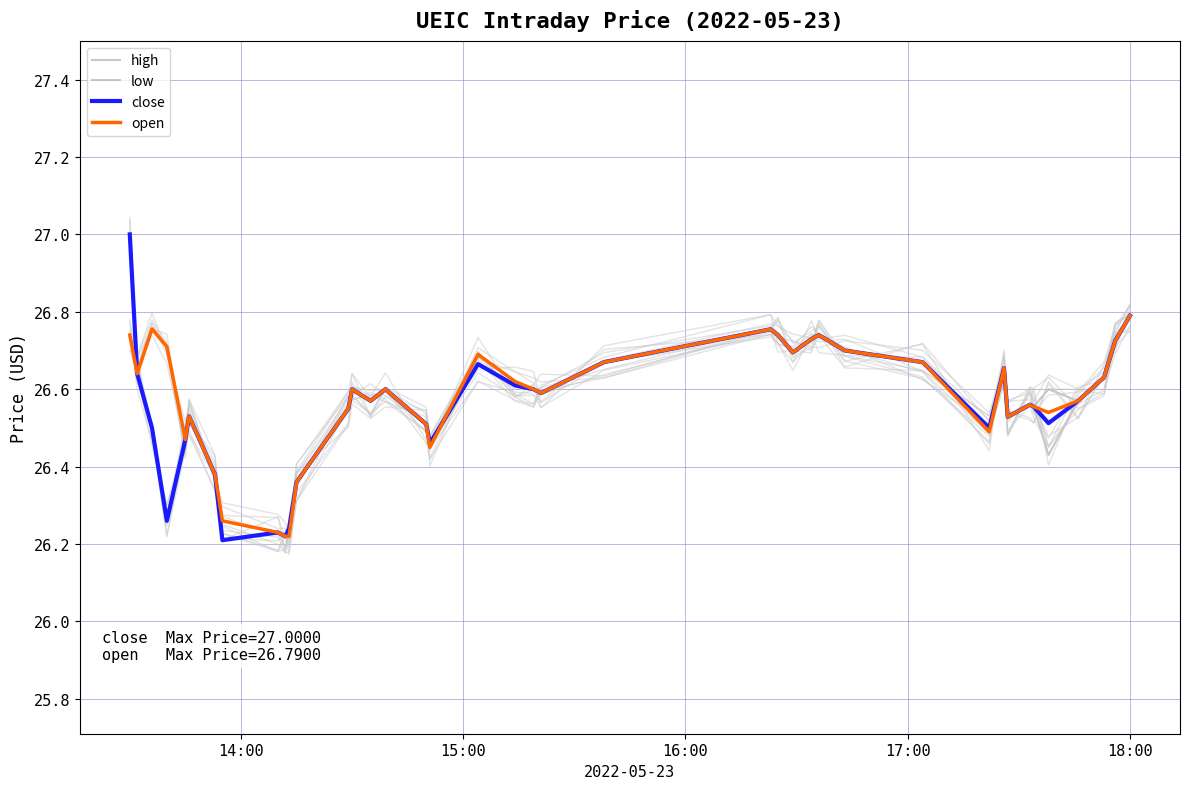

True or false: open has more than 1 points higher than both neighbors.

True